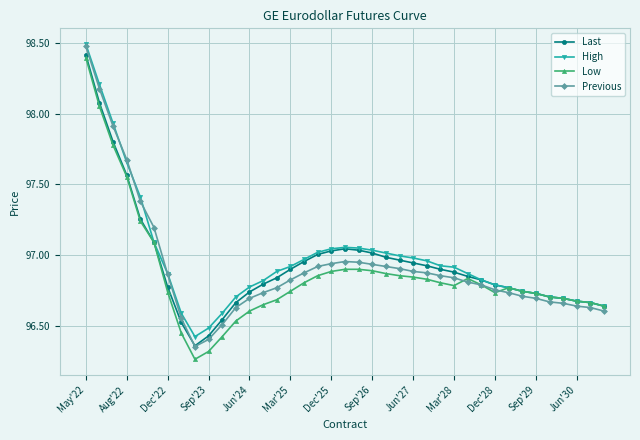

True or false: Previous and Low intersect in this chart.

True